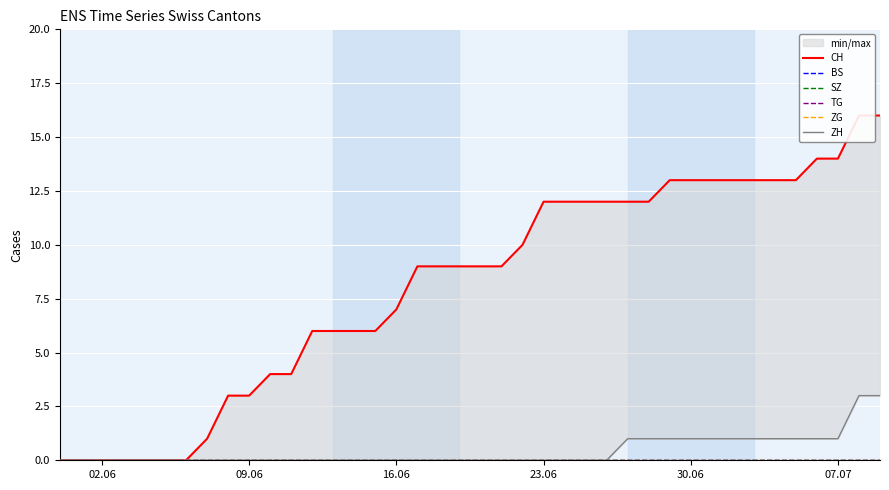

True or false: BS and SZ intersect in this chart.

False